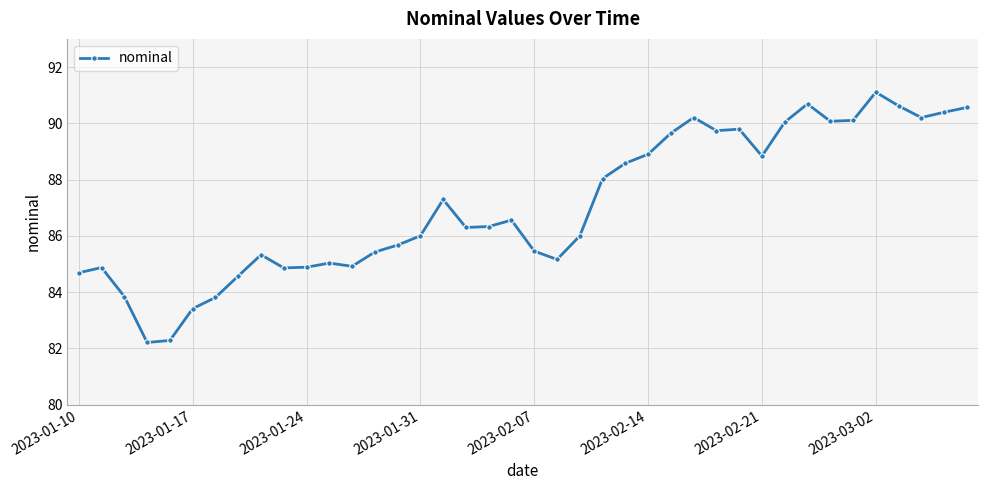

What is the sum of all values?

3482.5